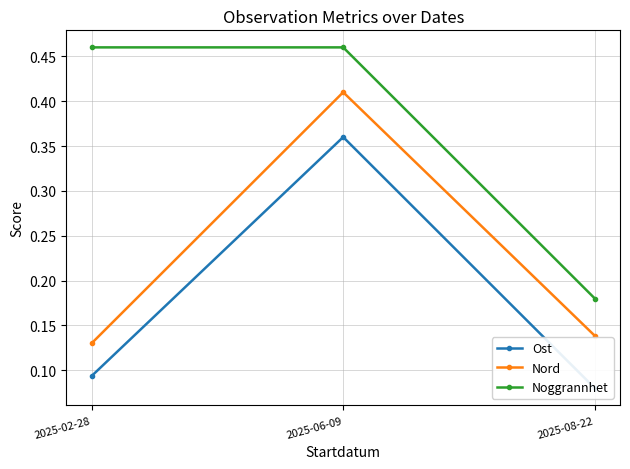

What is the minimum value for Noggrannhet?

0.2